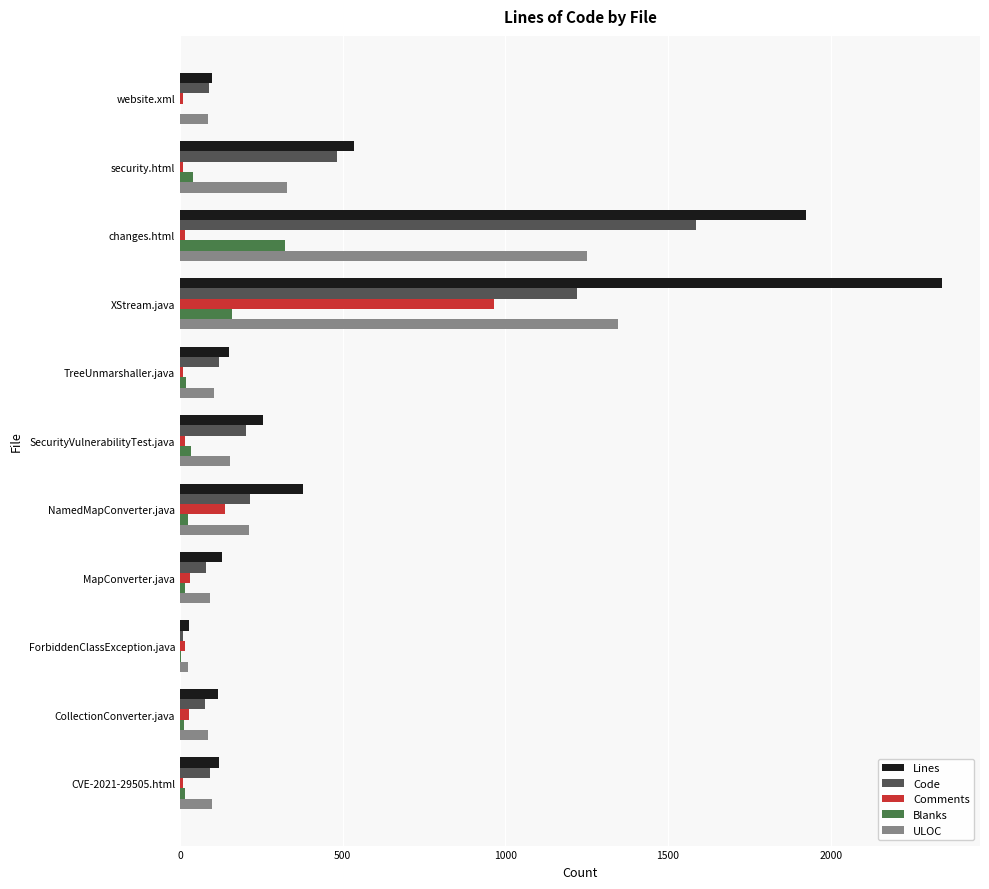

What is the highest value of the ULOC series?

1345